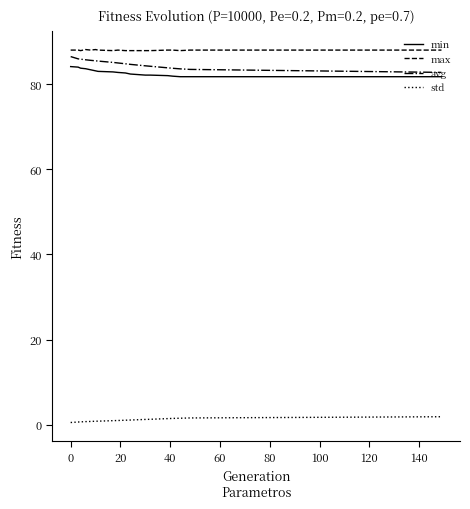

What is the difference between the maximum and minimum values in the min series?

2.4